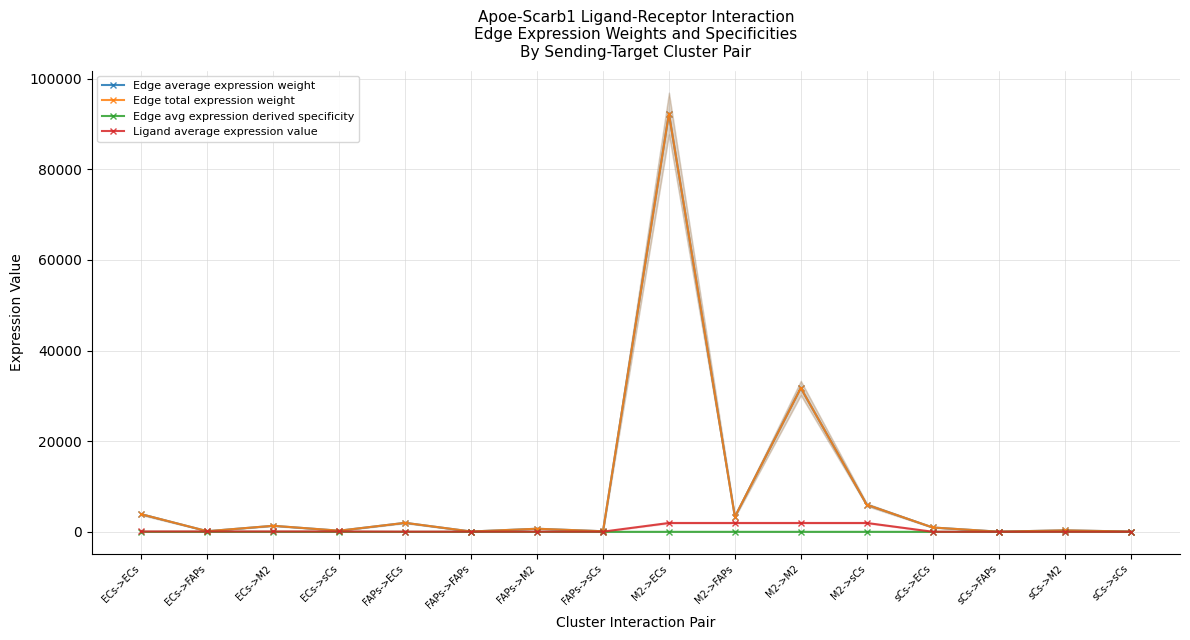

At which label does Edge total expression weight first exceed 959?

ECs->ECs